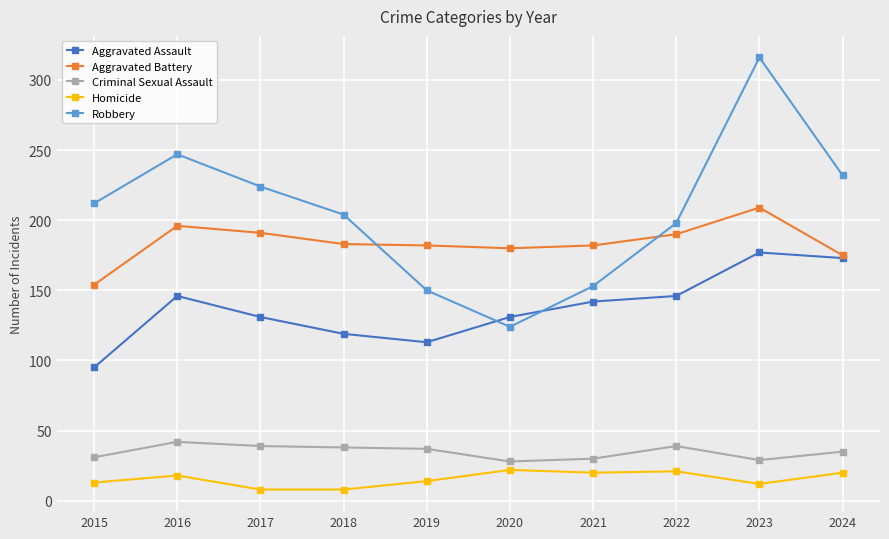

True or false: Aggravated Assault and Homicide intersect in this chart.

False